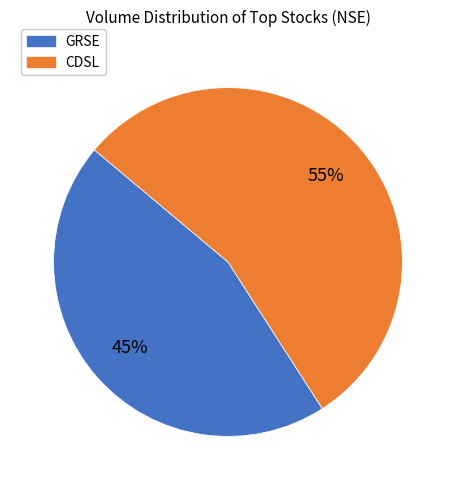

Is there any slice that represents more than half of the pie?

Yes